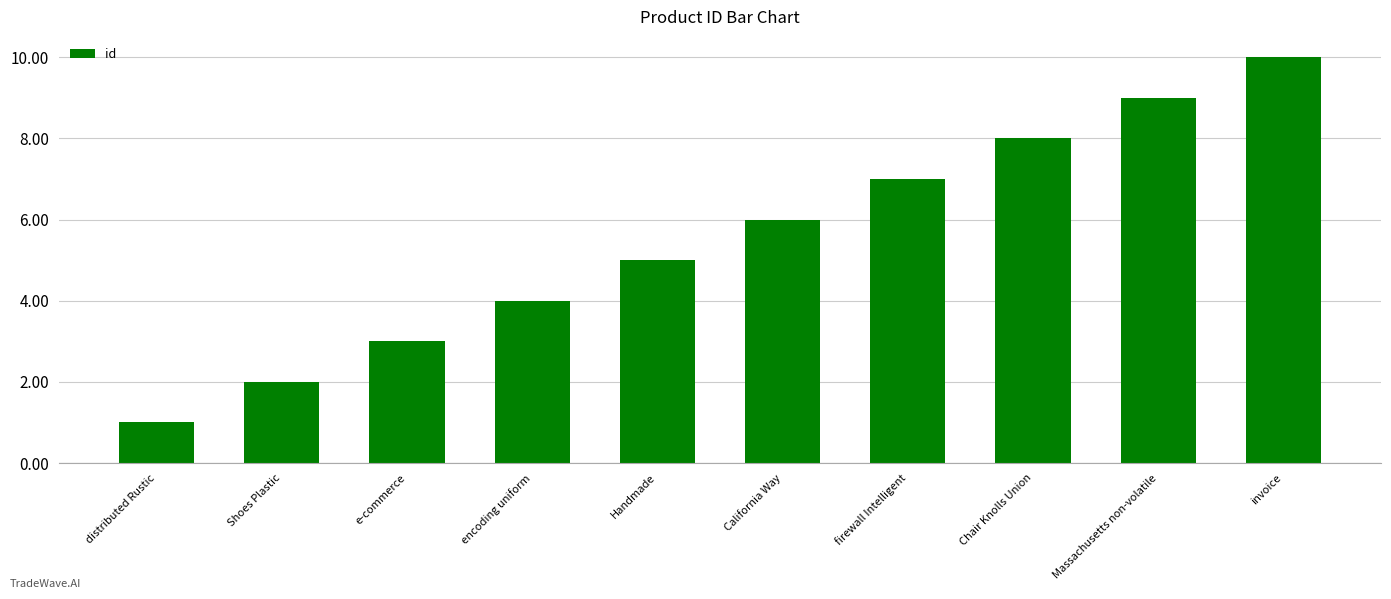

What is the greatest value displayed?

10